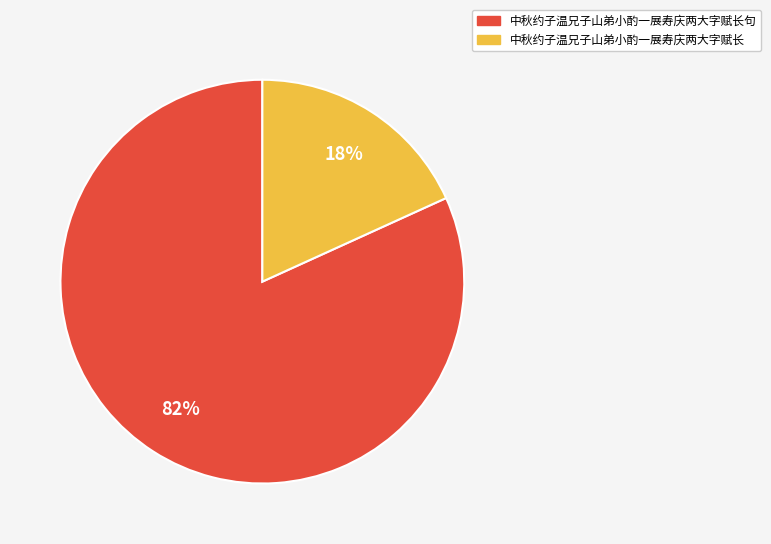

Rank the categories by value from lowest to highest.

中秋约子温兄子山弟小酌一展寿庆两大字赋长, 中秋约子温兄子山弟小酌一展寿庆两大字赋长句